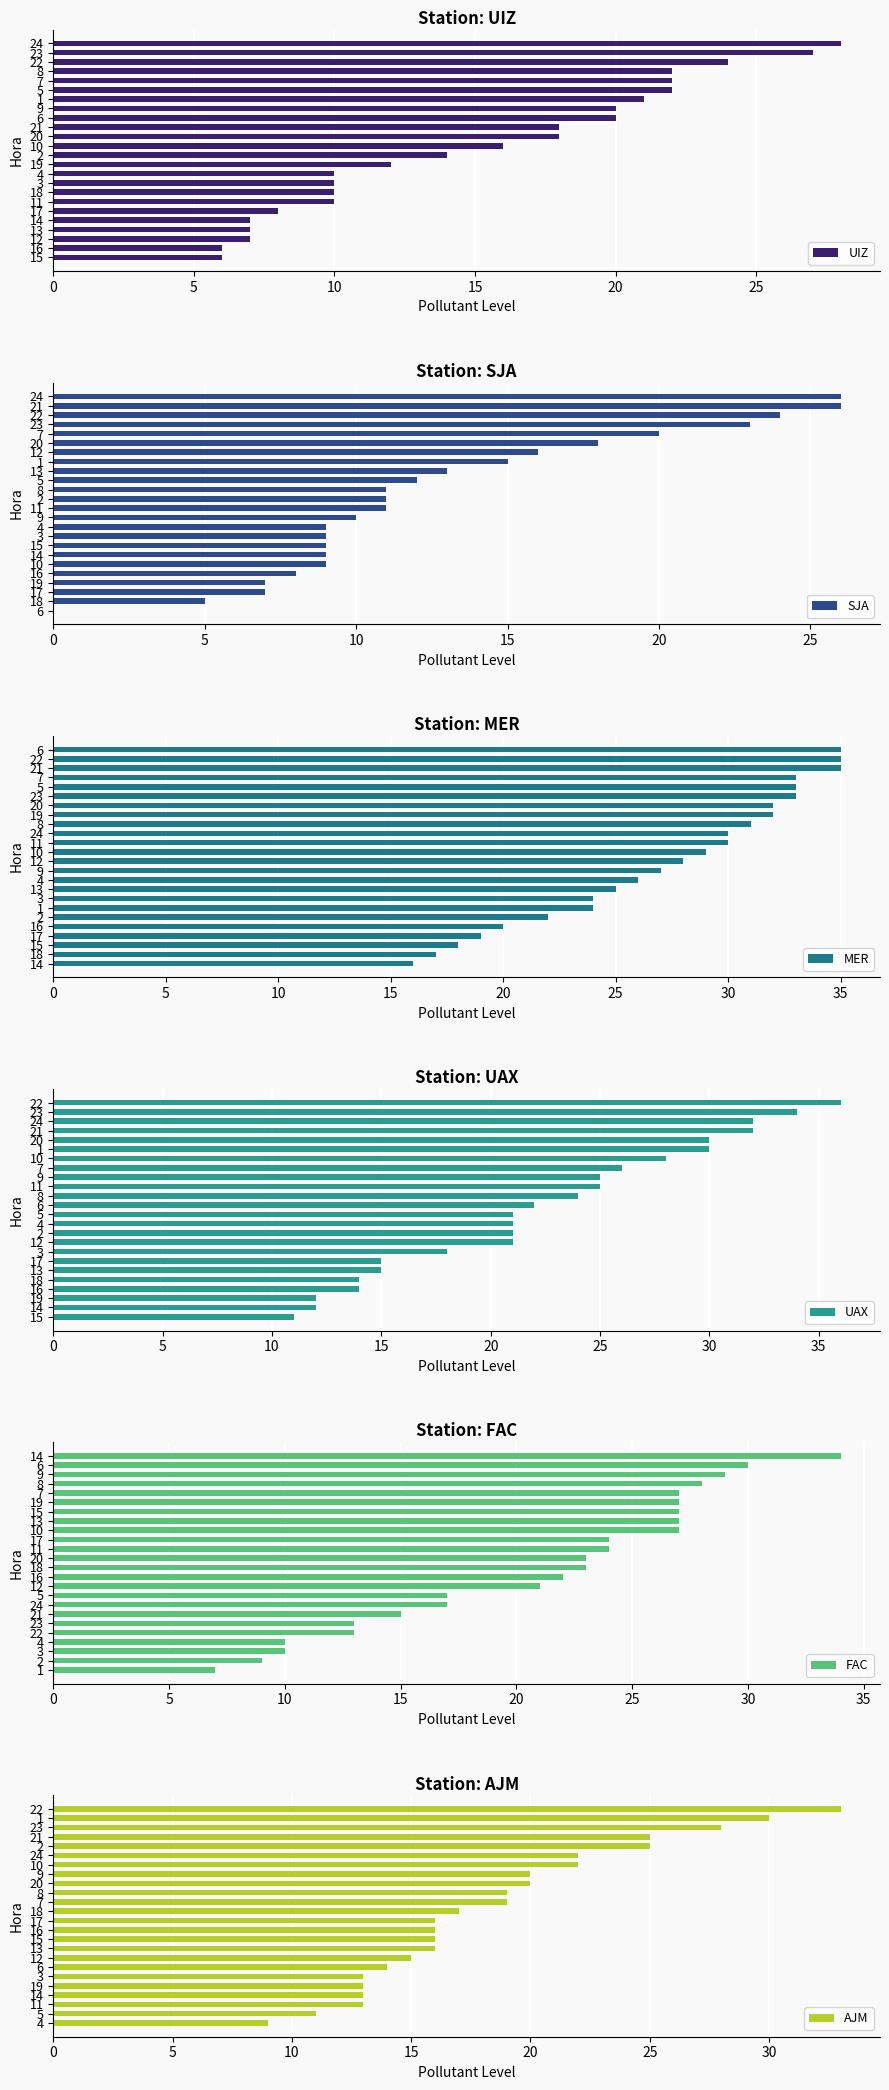

List the series in order of their peak value, lowest first.

SJA, UIZ, AJM, FAC, MER, UAX